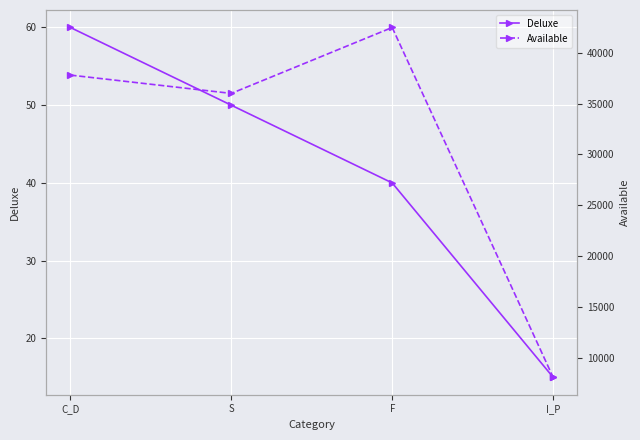

List the labels in order of Available value, smallest first.

I_P, S, C_D, F